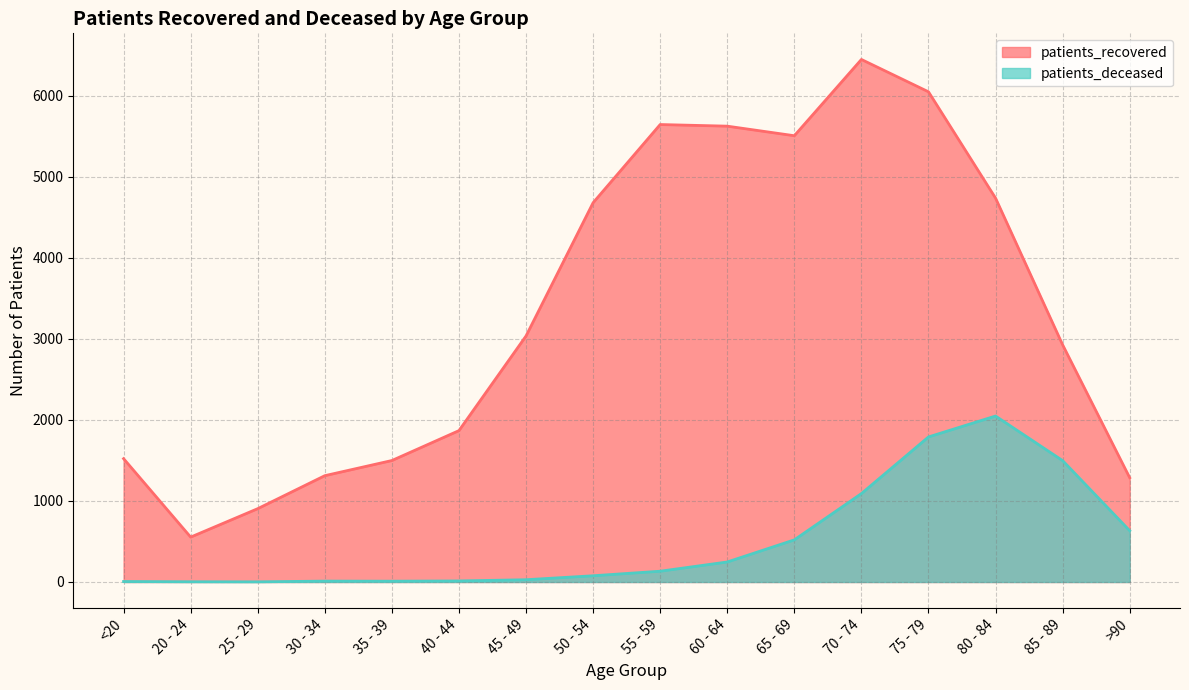

How many interior local valleys does the patients_recovered series have?

2